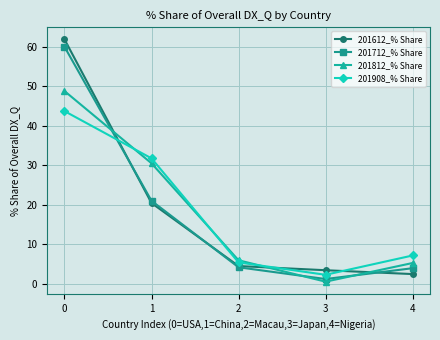

What is the value of the 201908_% Share point at the 3rd from the left?

5.4